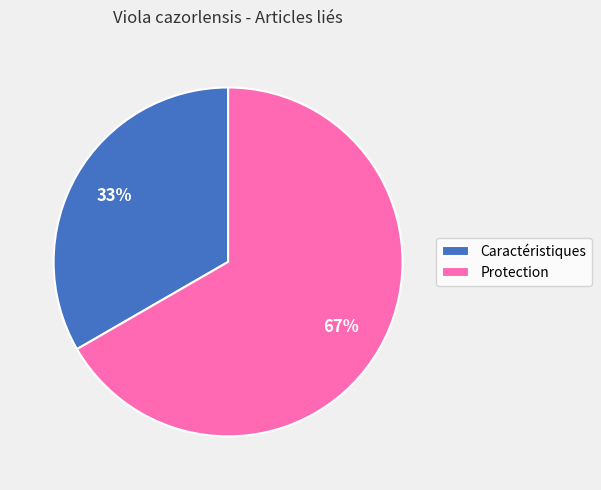

To the nearest percent, what percentage of the pie is Caractéristiques?

33%